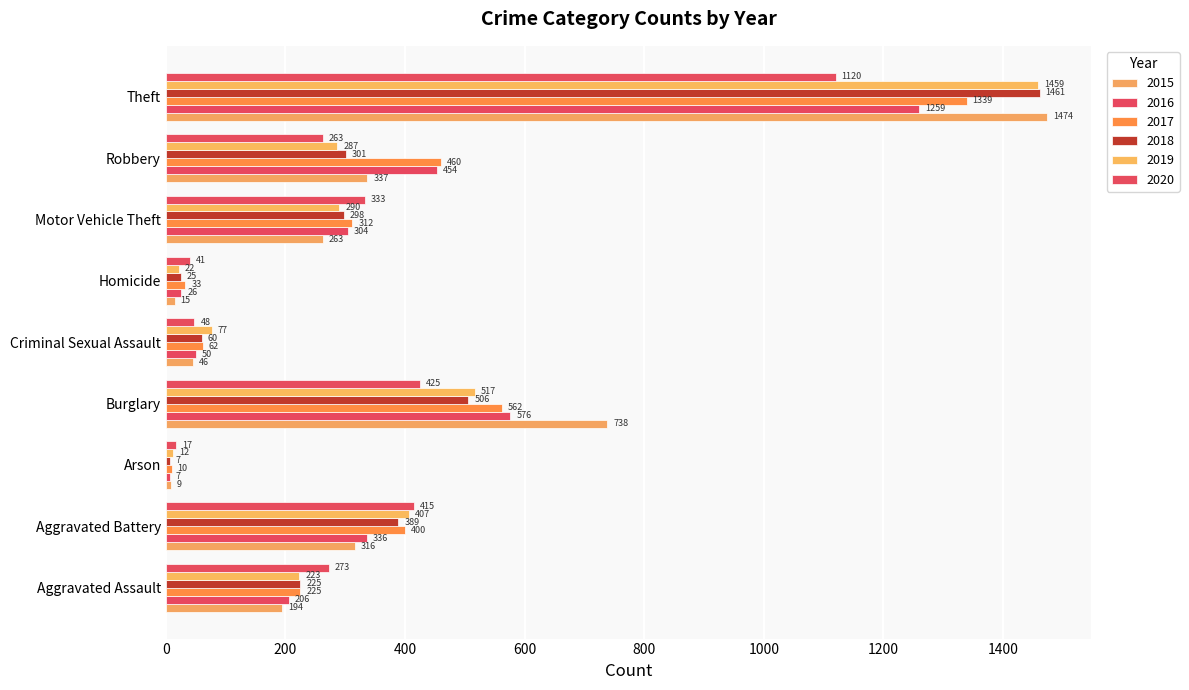

At which category is the sum across all series the highest?

Theft